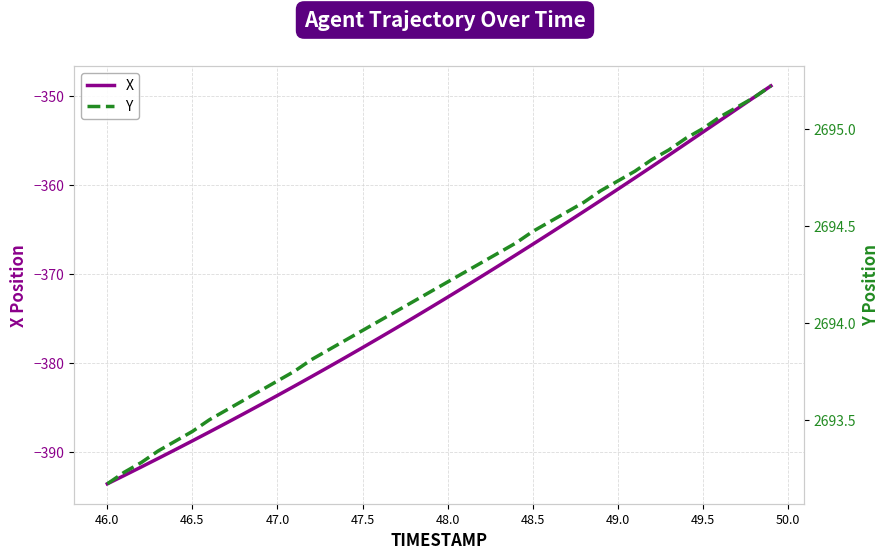

Is it true that X equals -262.5 at 46.5?

False